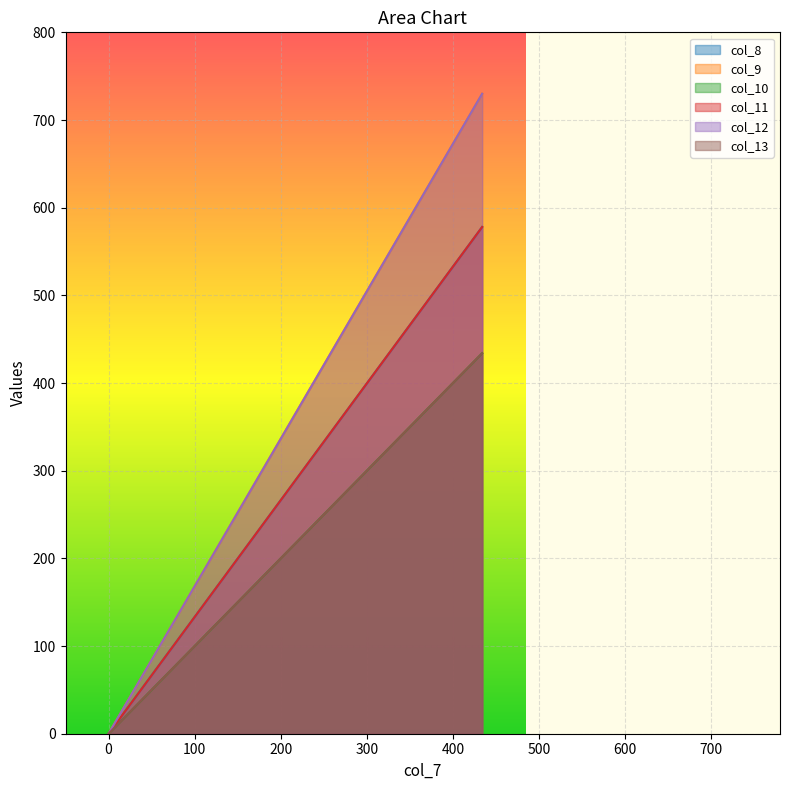

What is the difference between the col_13 values at 434 and 0?

434